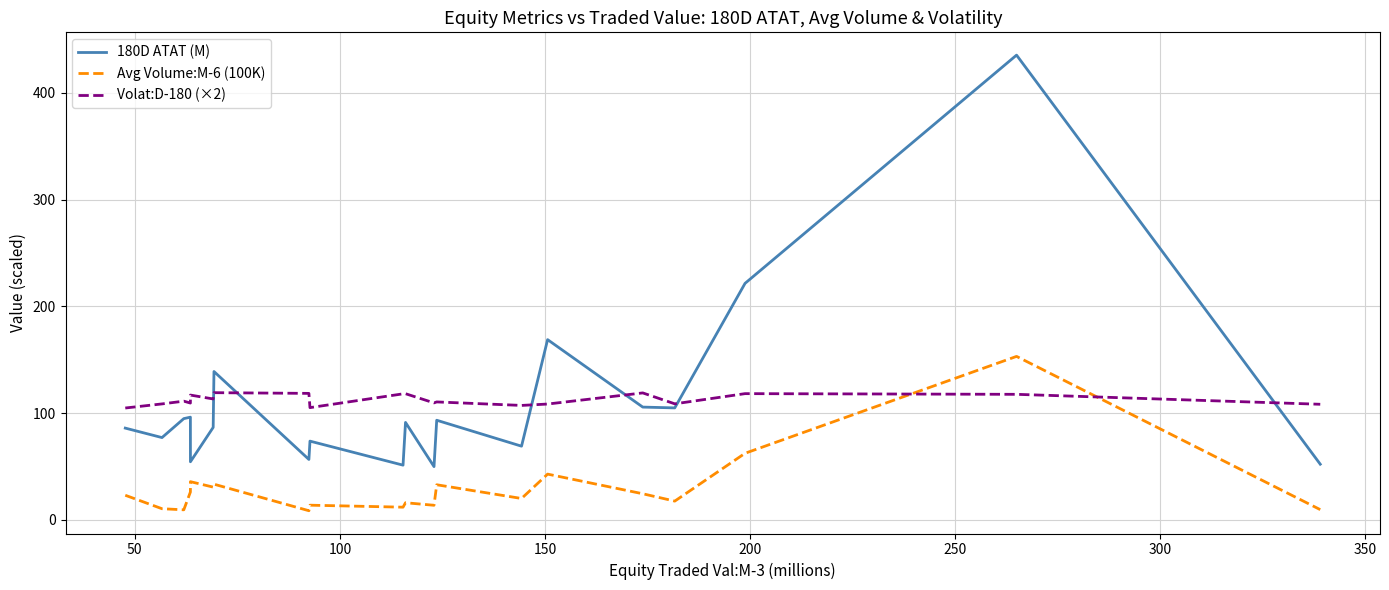

How many series are shown in this chart?

3